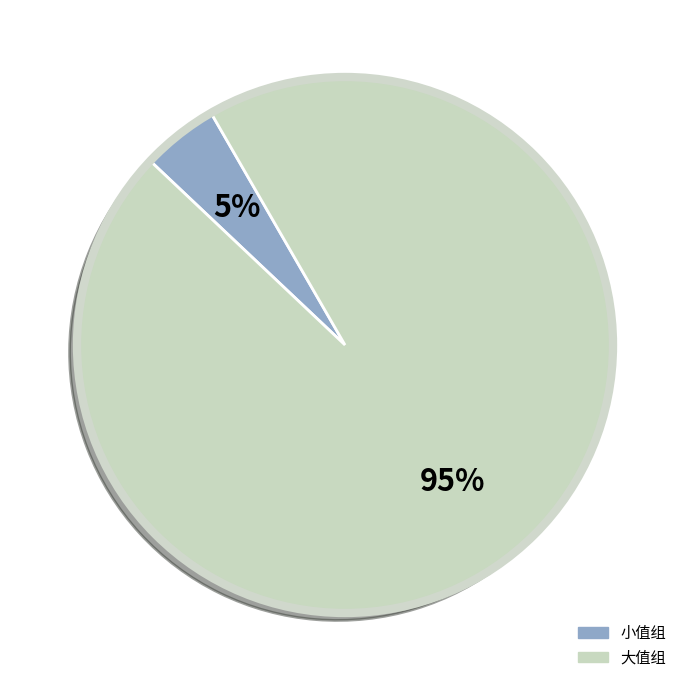

Does any single category account for the majority?

Yes